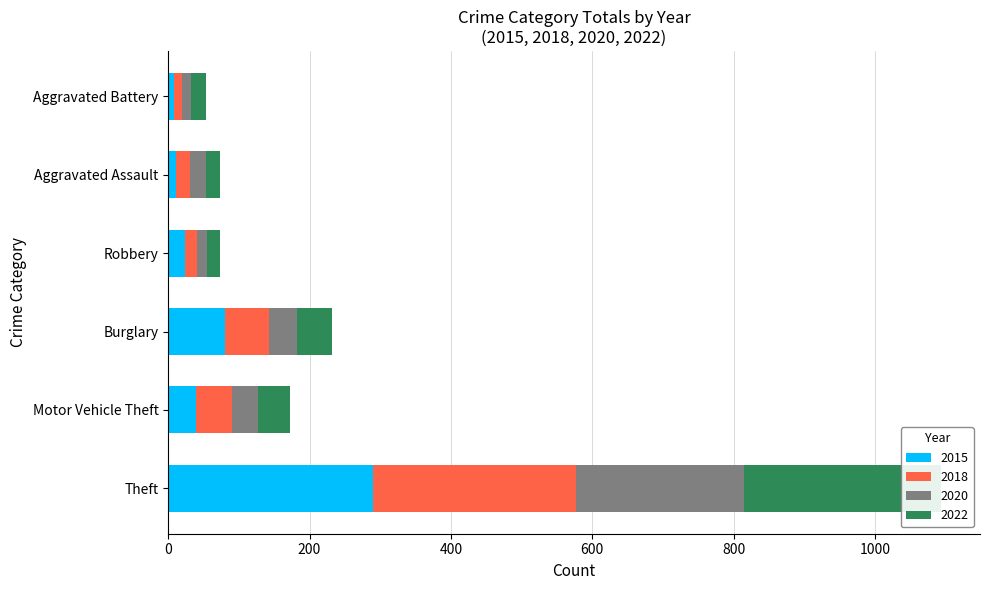

How many values in the 2020 series exceed 37?

2